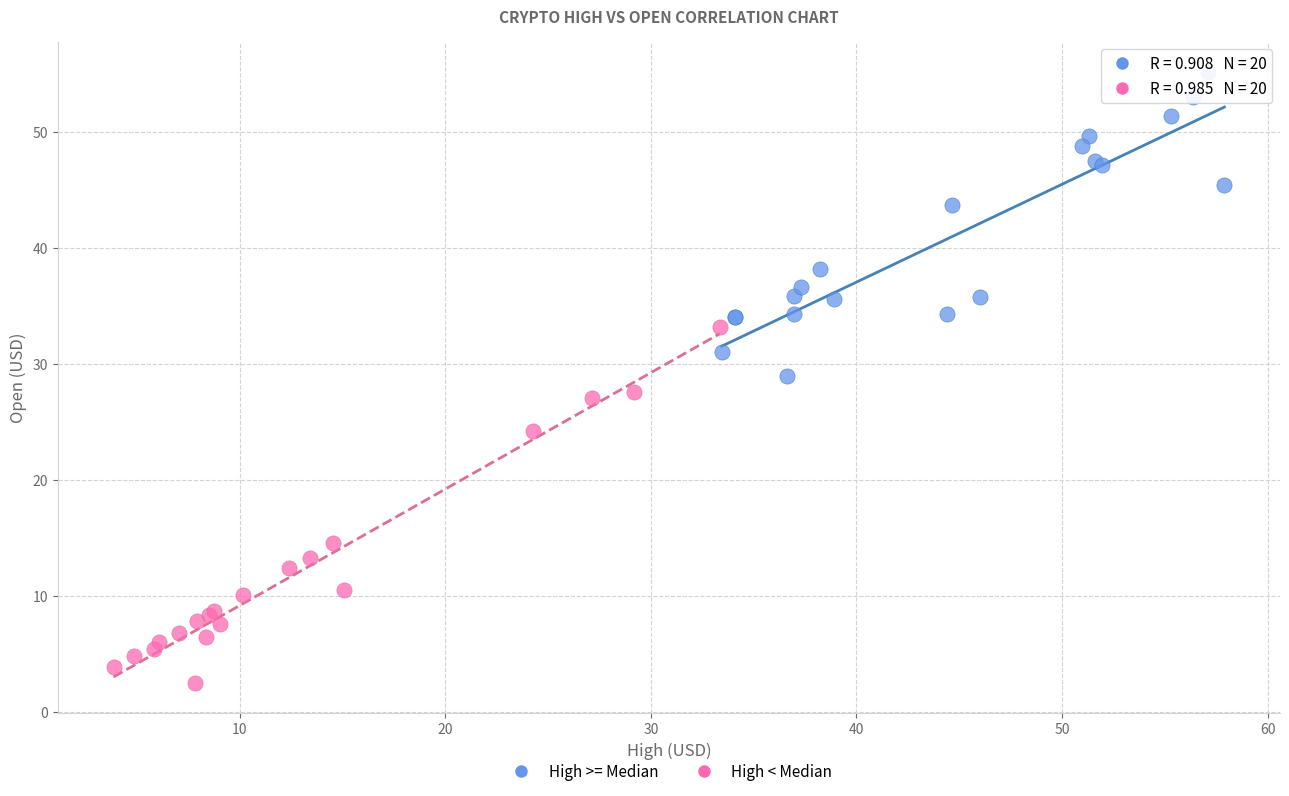

Which series contains the highest Y value?

High >= Median